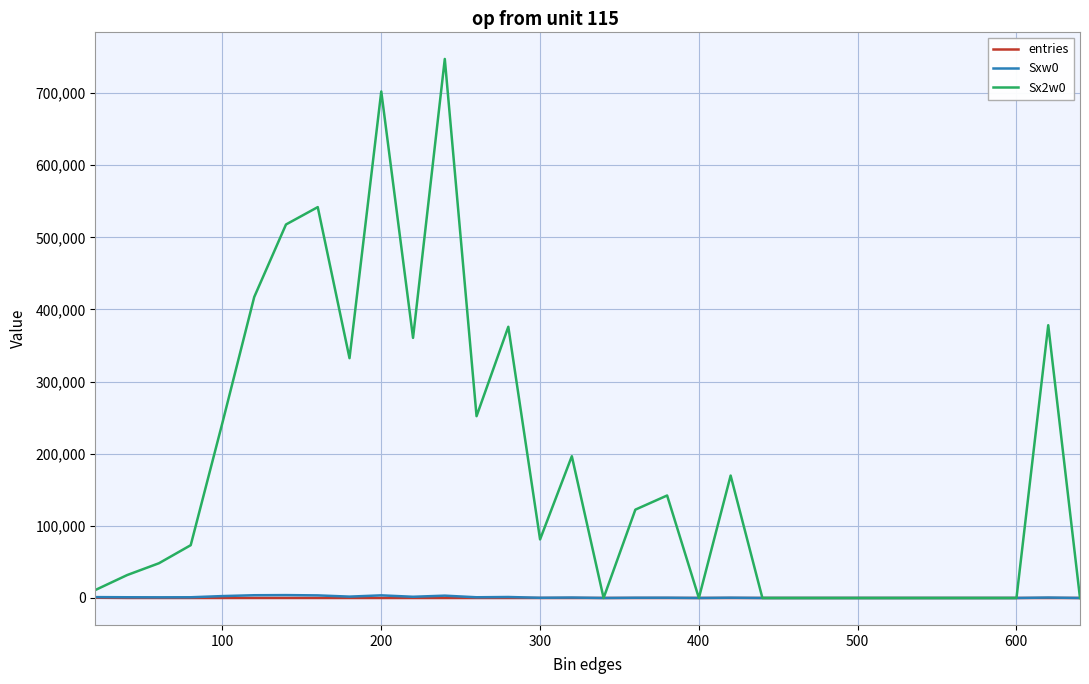

Which series has the widest spread of values?

Sx2w0